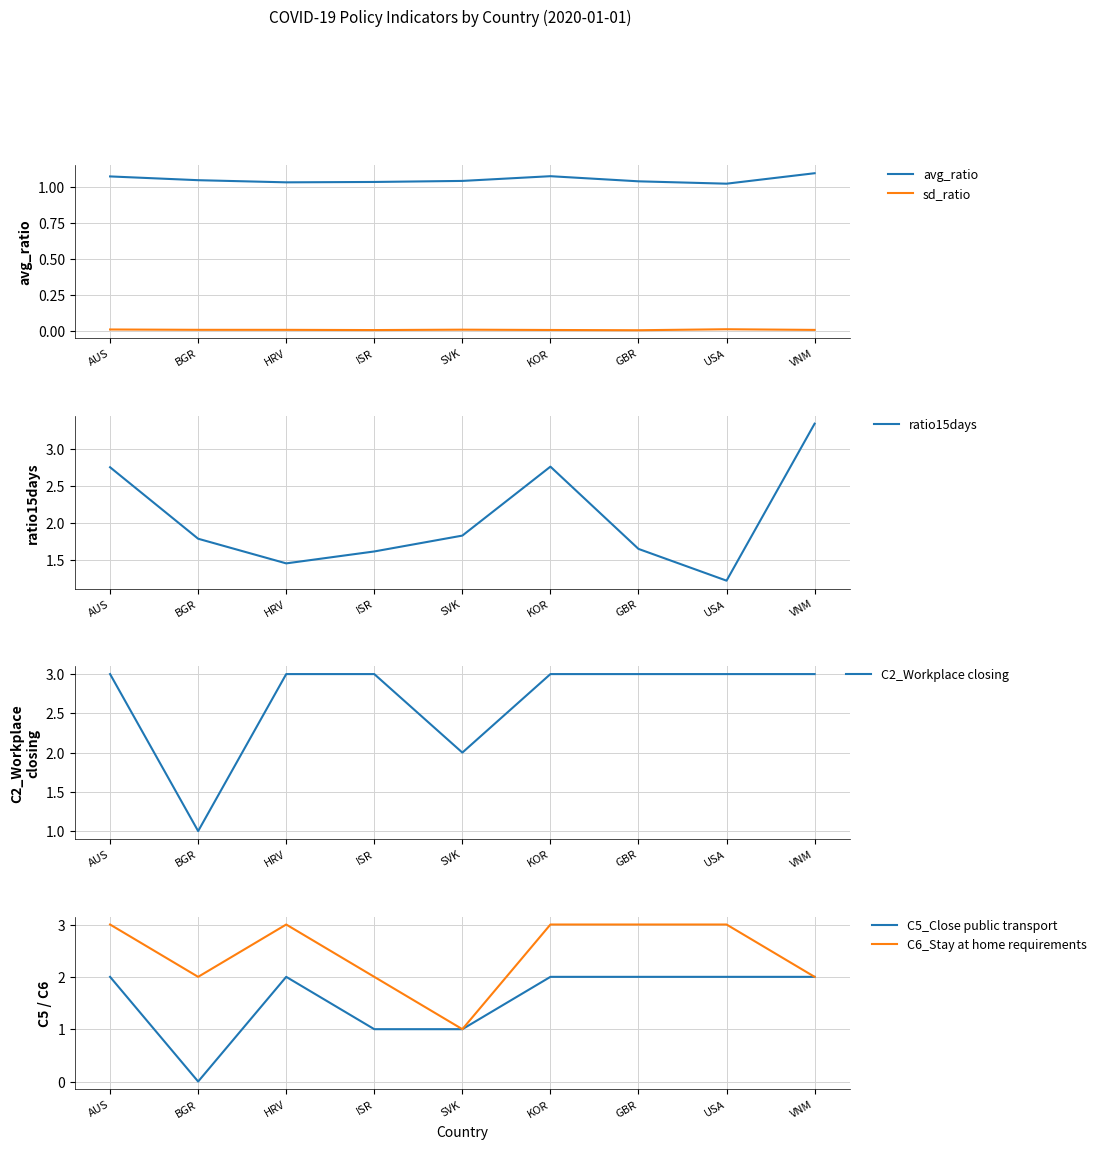

How many values in the C5_Close public transport series are below 2?

3